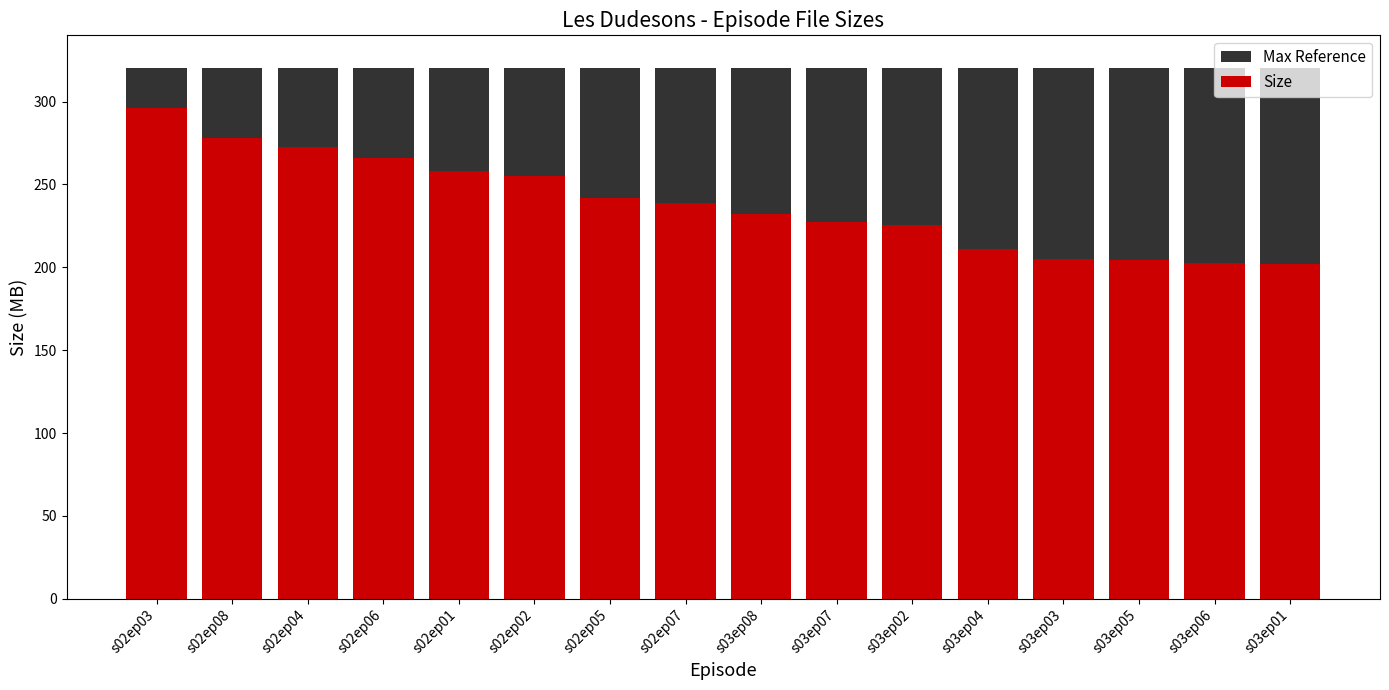

Count the number of categories in the chart.

16